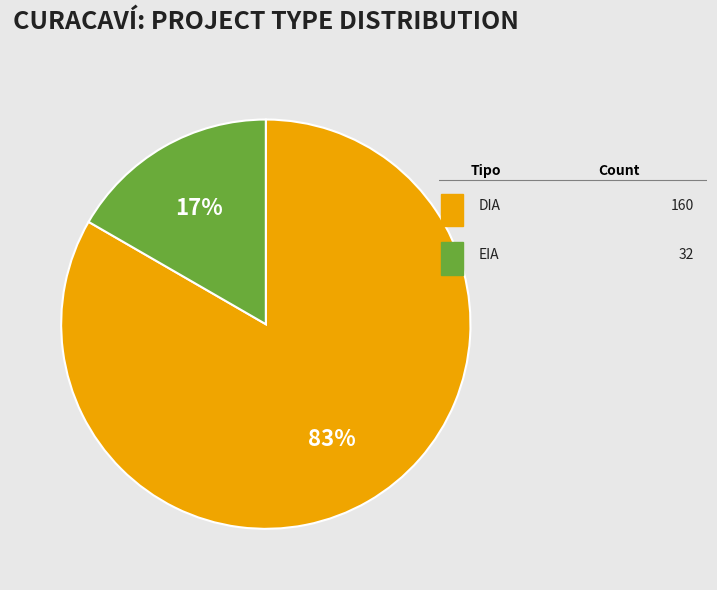

Is there a majority slice in this chart?

Yes